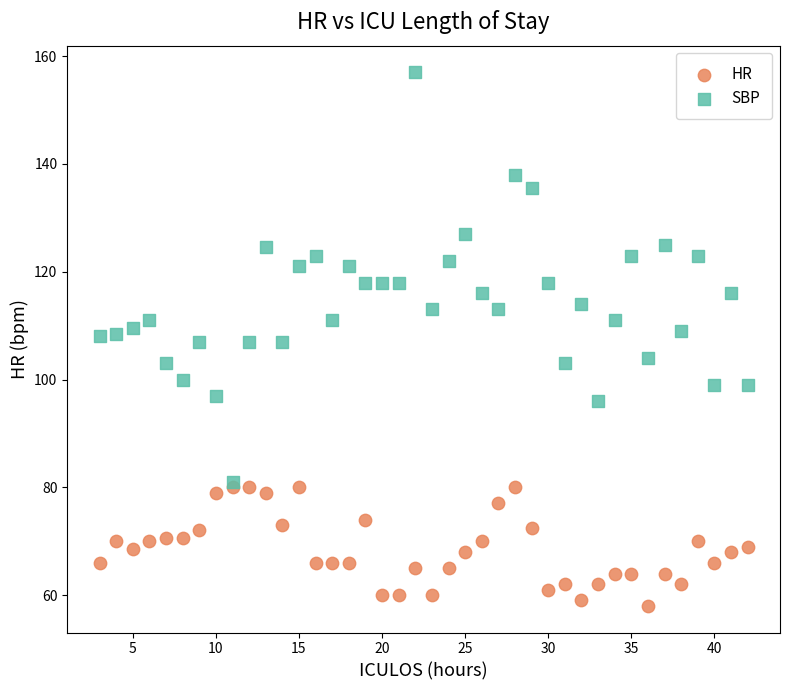

What are all the series names shown in the legend?

HR, SBP